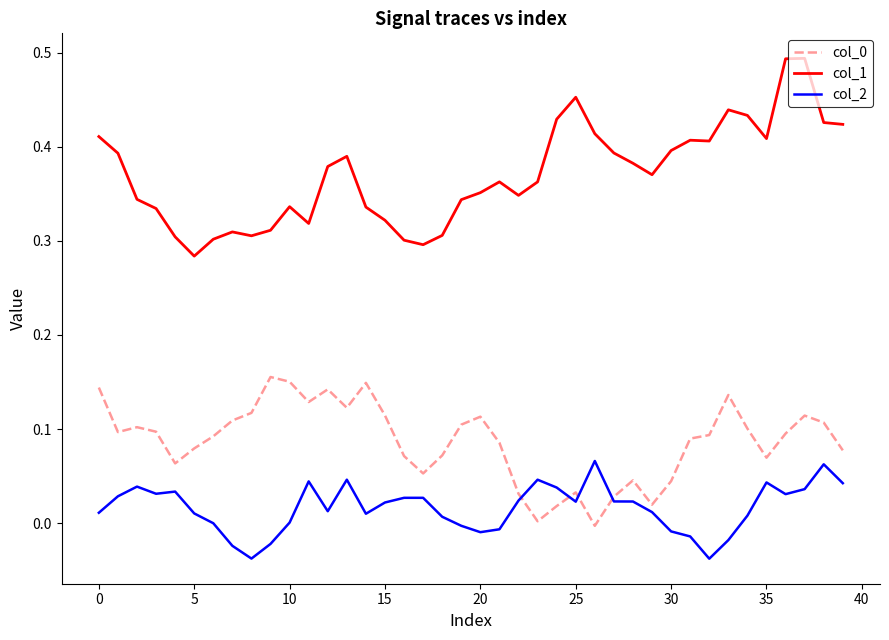

True or false: col_1 and col_0 cross at least once.

False